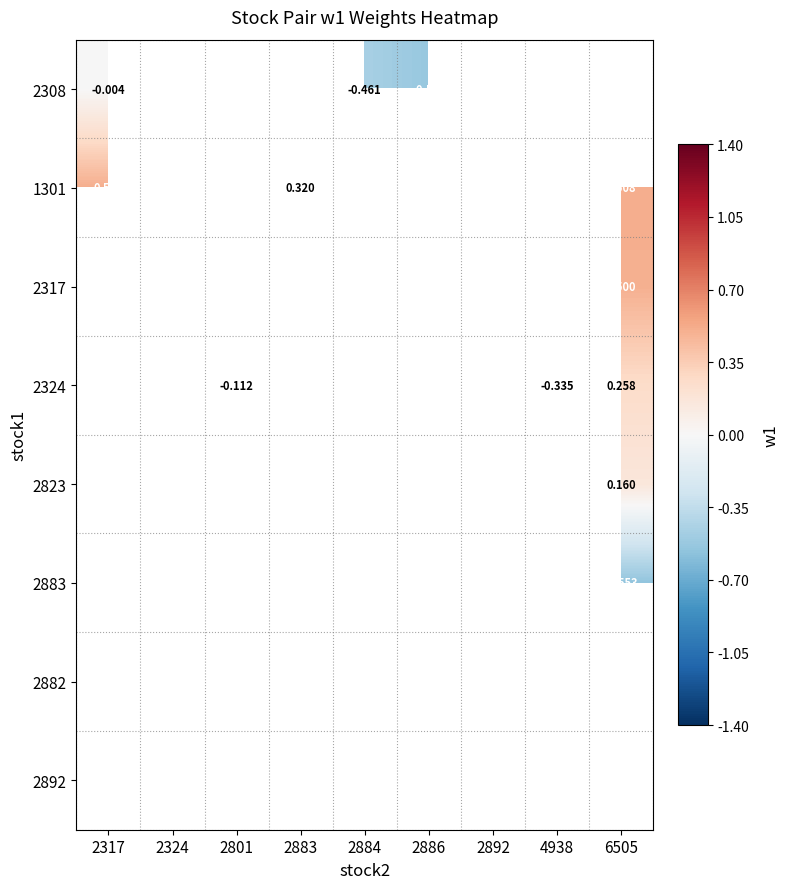

What is the difference between the maximum and minimum values in the 2308 series?

0.5